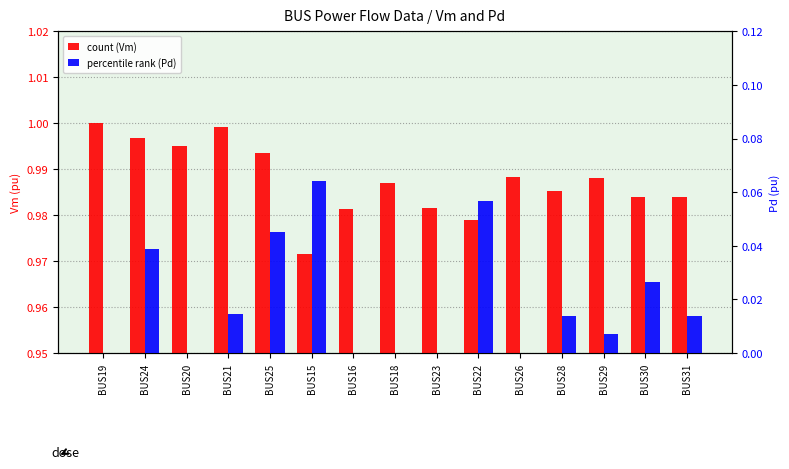

Which label corresponds to the largest value in the chart?

BUS19